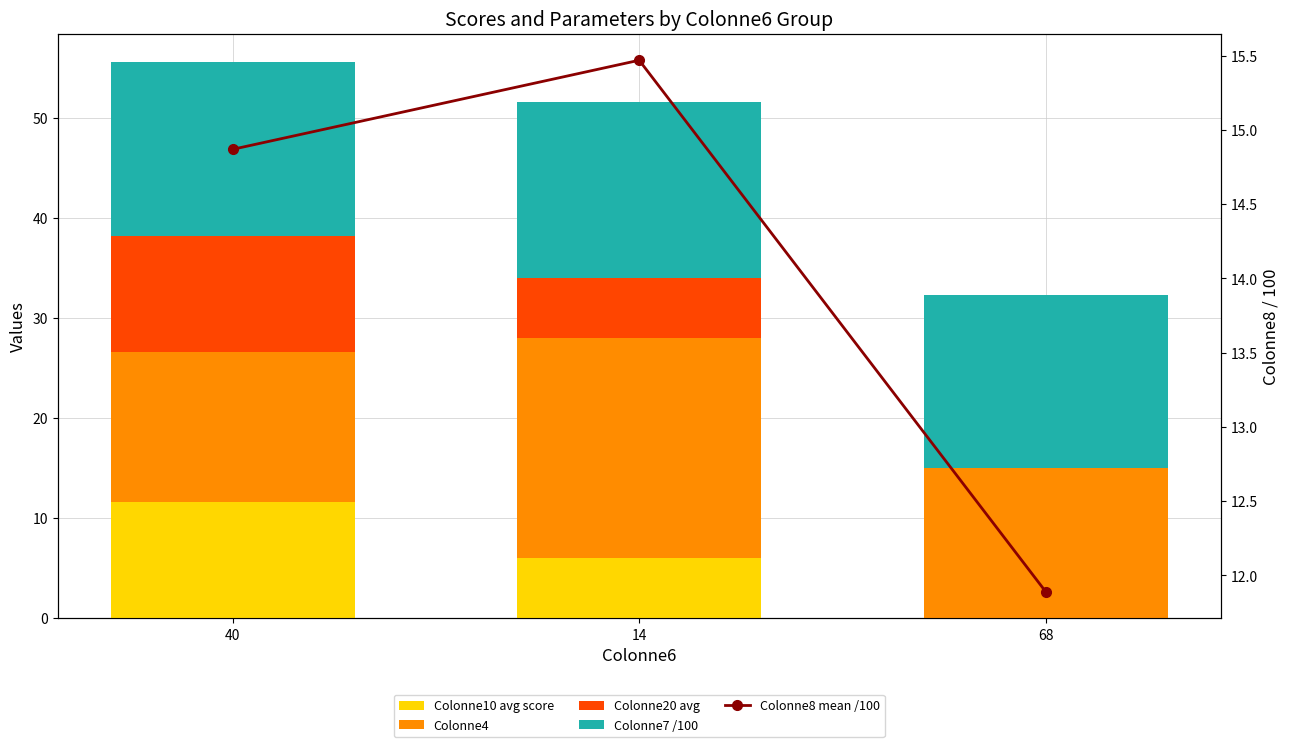

Are the bars horizontal?

No